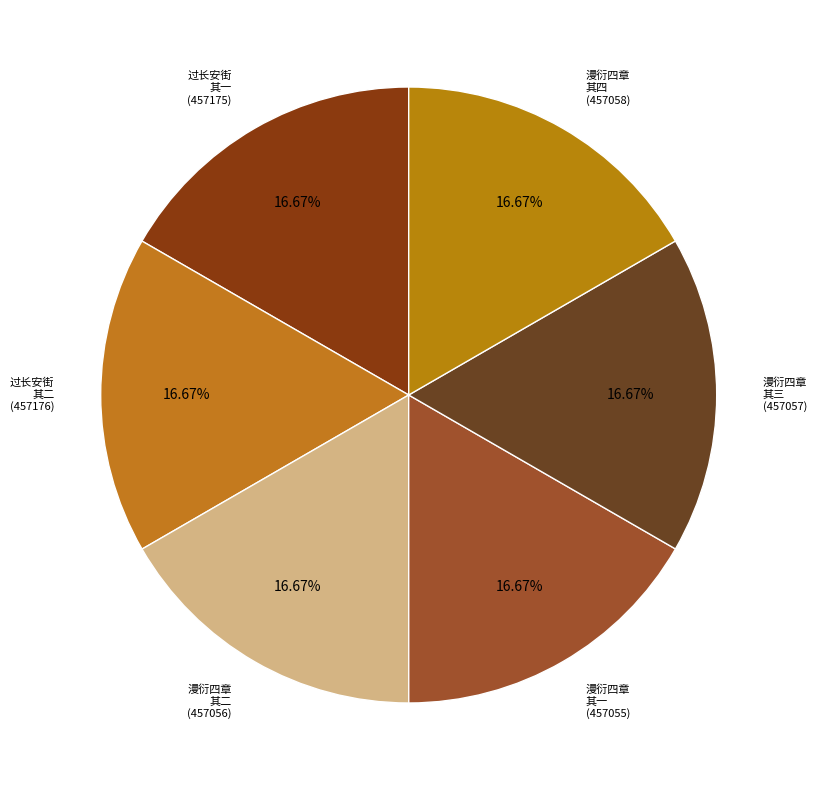

Is there a majority slice in this chart?

No